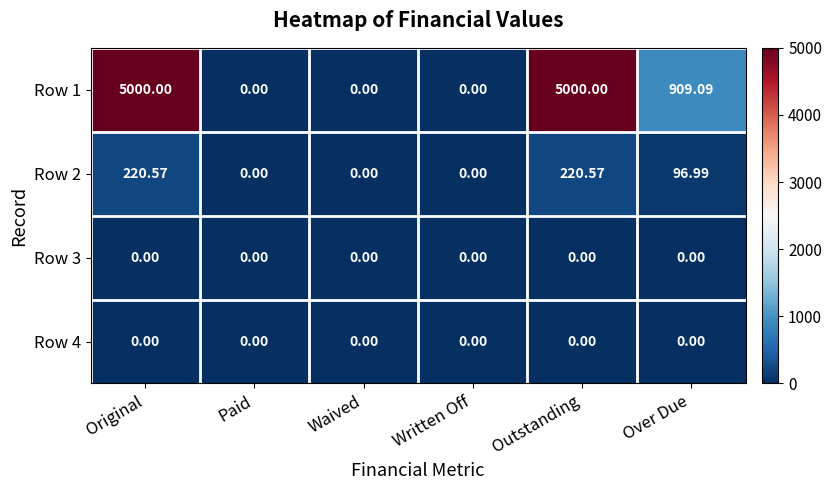

Is the value of Row 1 at Over Due greater than the value of Row 3 at Outstanding?

Yes